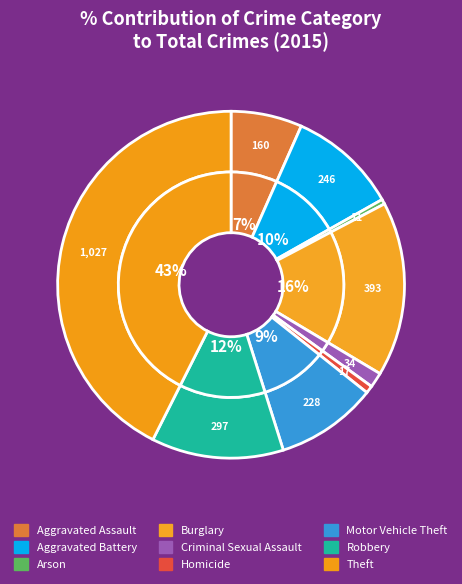

To the nearest percent, what portion does Criminal Sexual Assault represent?

1%